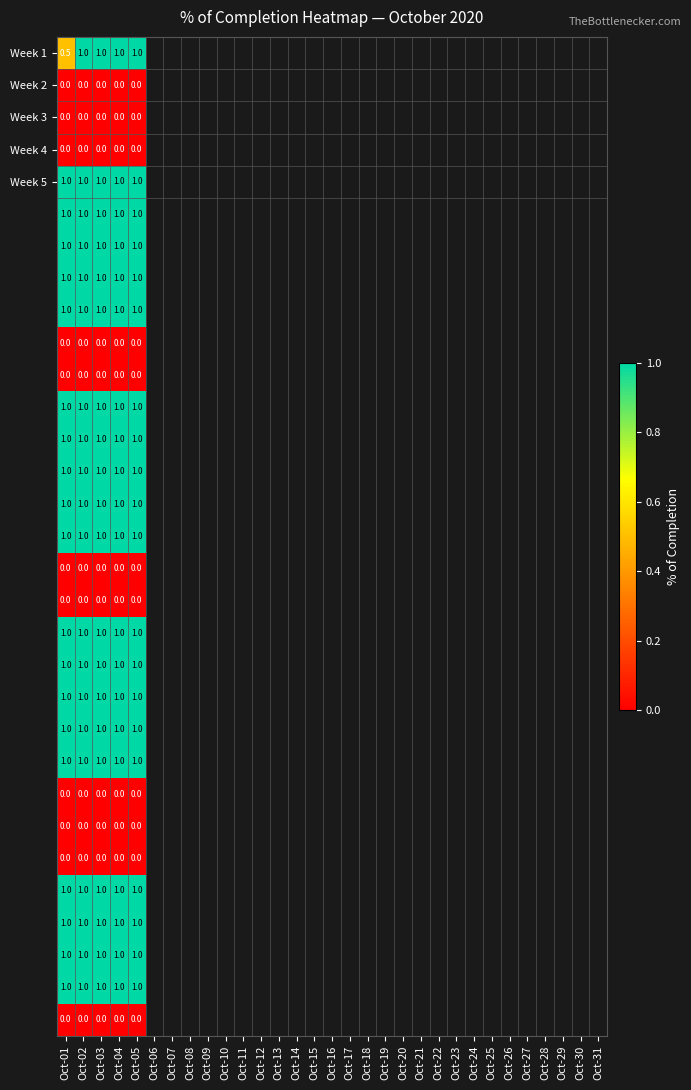

At how many categories does at least one series exceed 0?

5